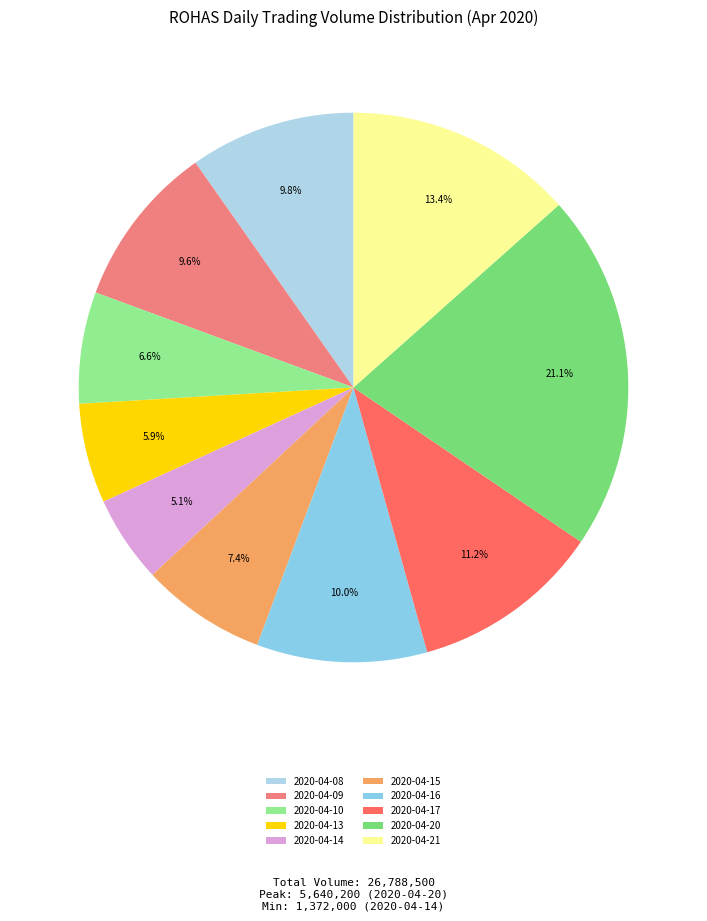

Rank the categories by value from lowest to highest.

2020-04-14, 2020-04-13, 2020-04-10, 2020-04-15, 2020-04-09, 2020-04-08, 2020-04-16, 2020-04-17, 2020-04-21, 2020-04-20